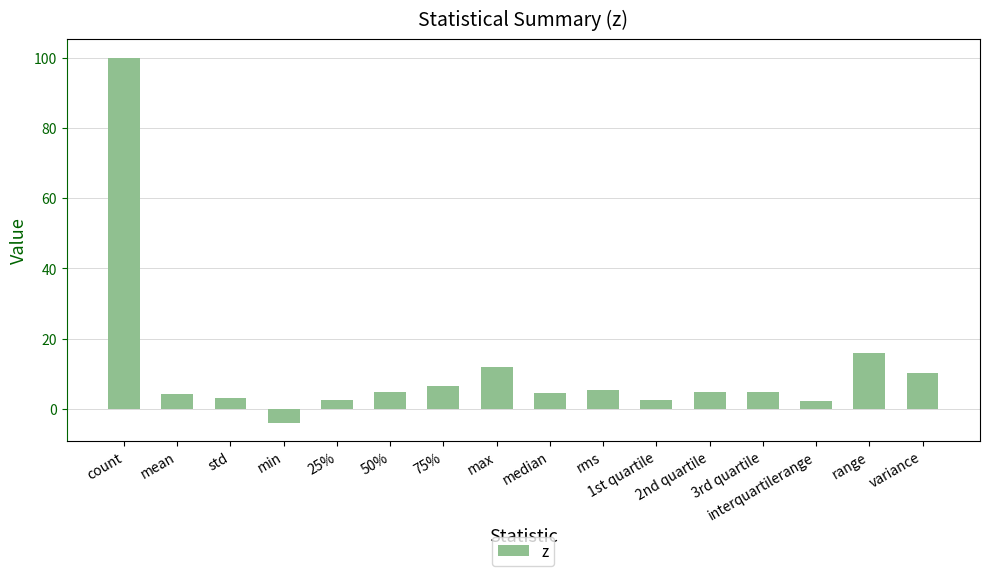

What is the label of the 14th bar from the right?

std